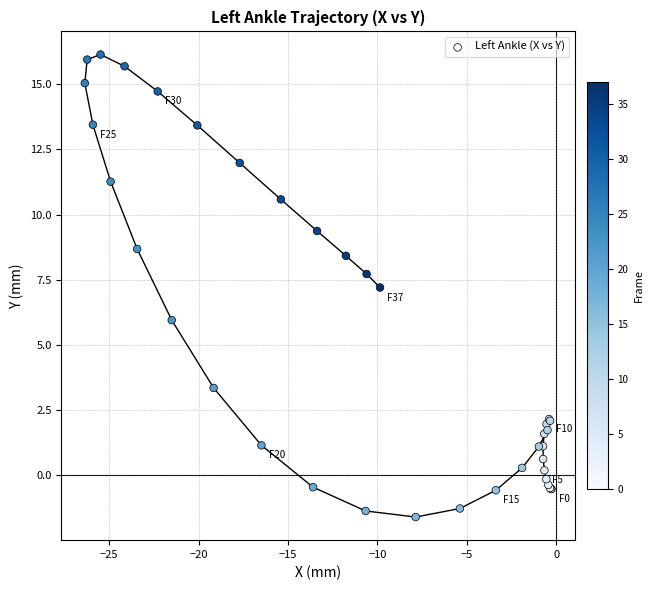

What Y value in the scatter plot is closest to 7?

7.2